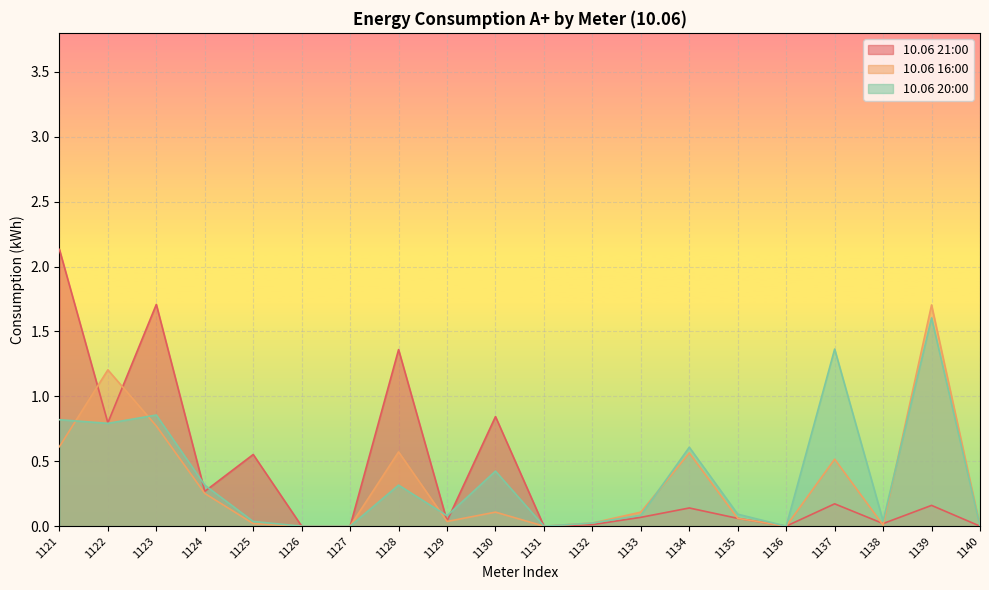

After their last crossing, which series has the higher values: 10.06 20:00 or 10.06 16:00?

10.06 16:00